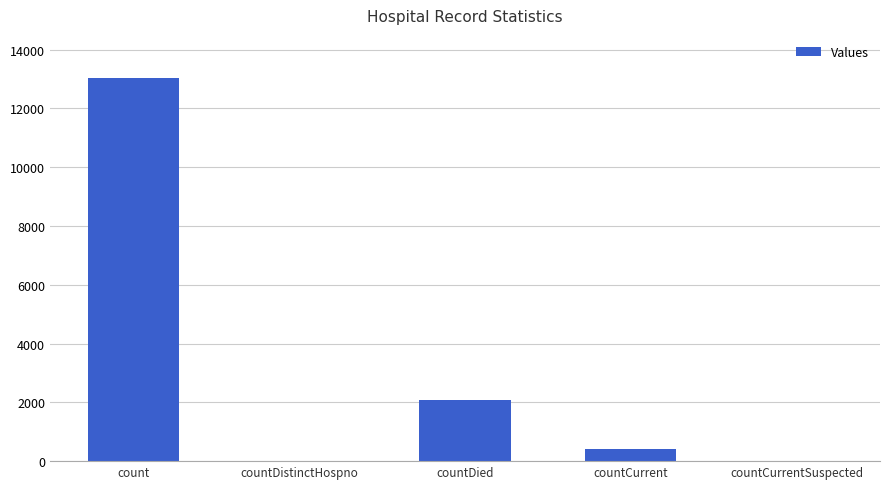

What is the sum of all values?

15531